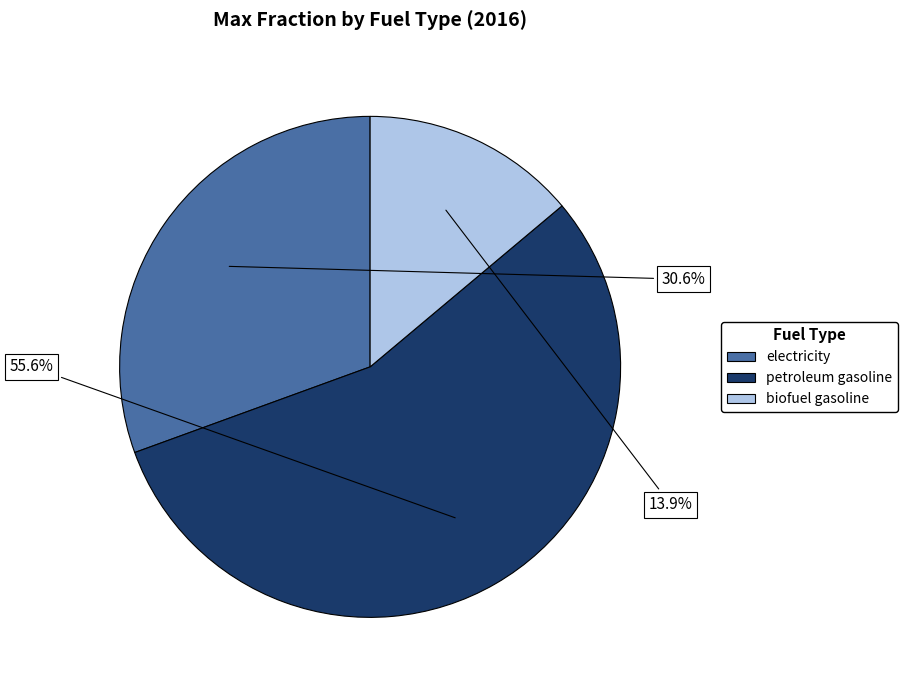

Is it true that biofuel gasoline is 2% of the pie?

False